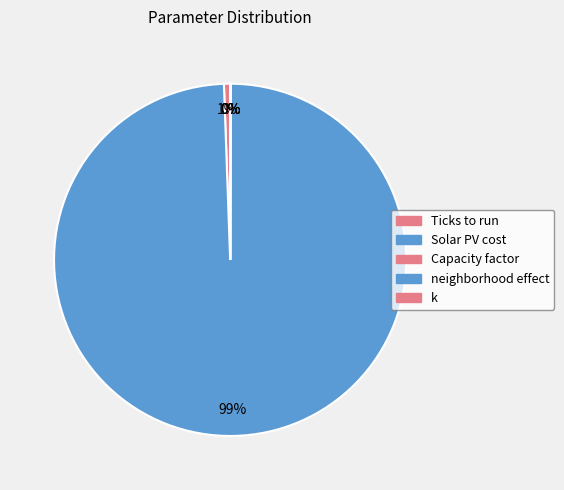

Is it true that Ticks to run is 1% of the pie?

True